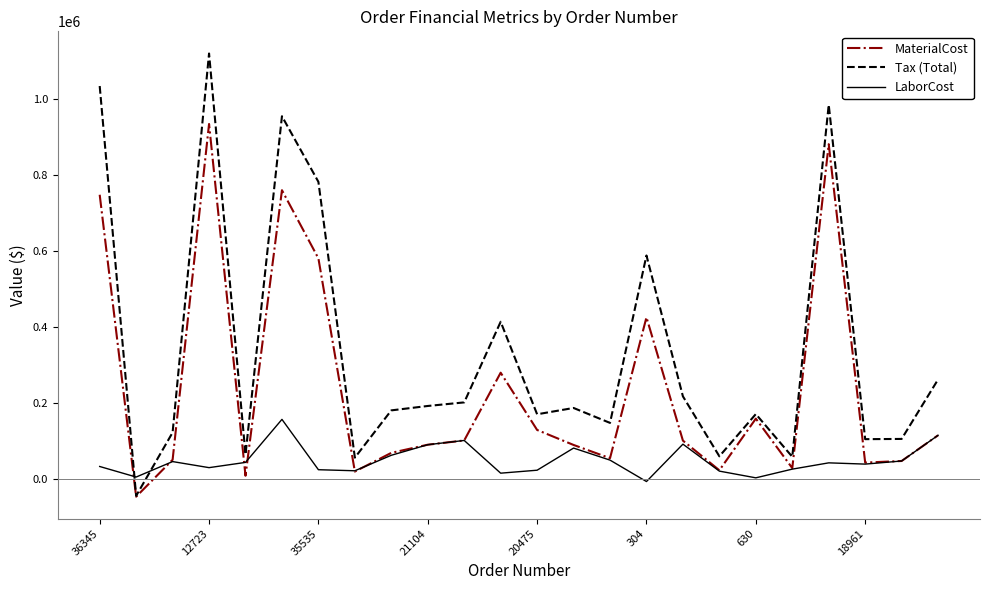

What are all the series names shown in the legend?

MaterialCost, Tax (Total), LaborCost